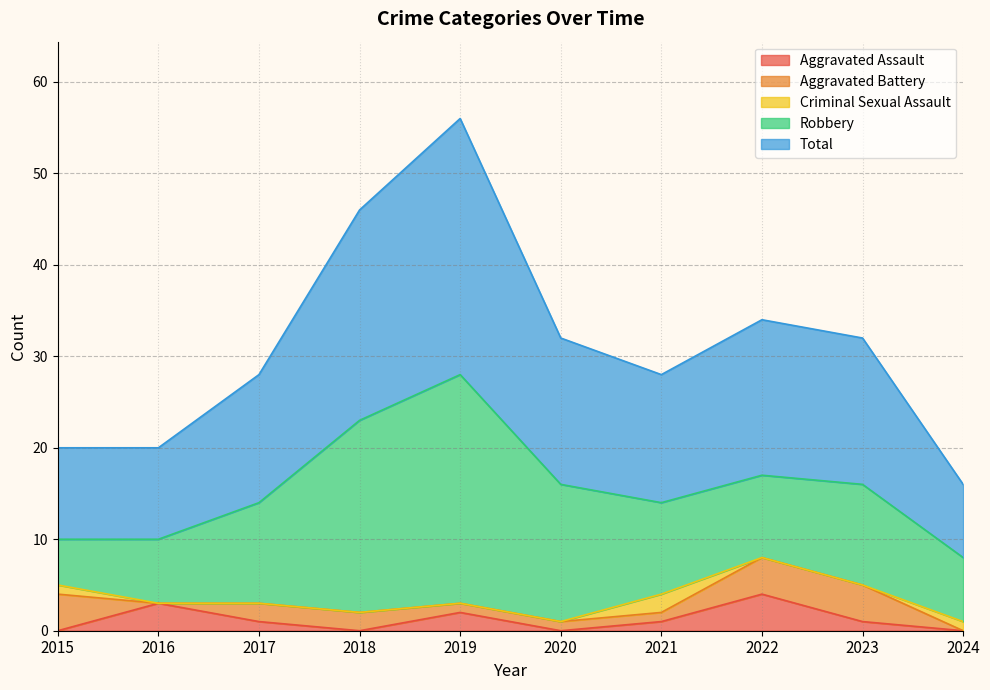

What are all the series names shown in the legend?

Aggravated Assault, Aggravated Battery, Criminal Sexual Assault, Robbery, Total